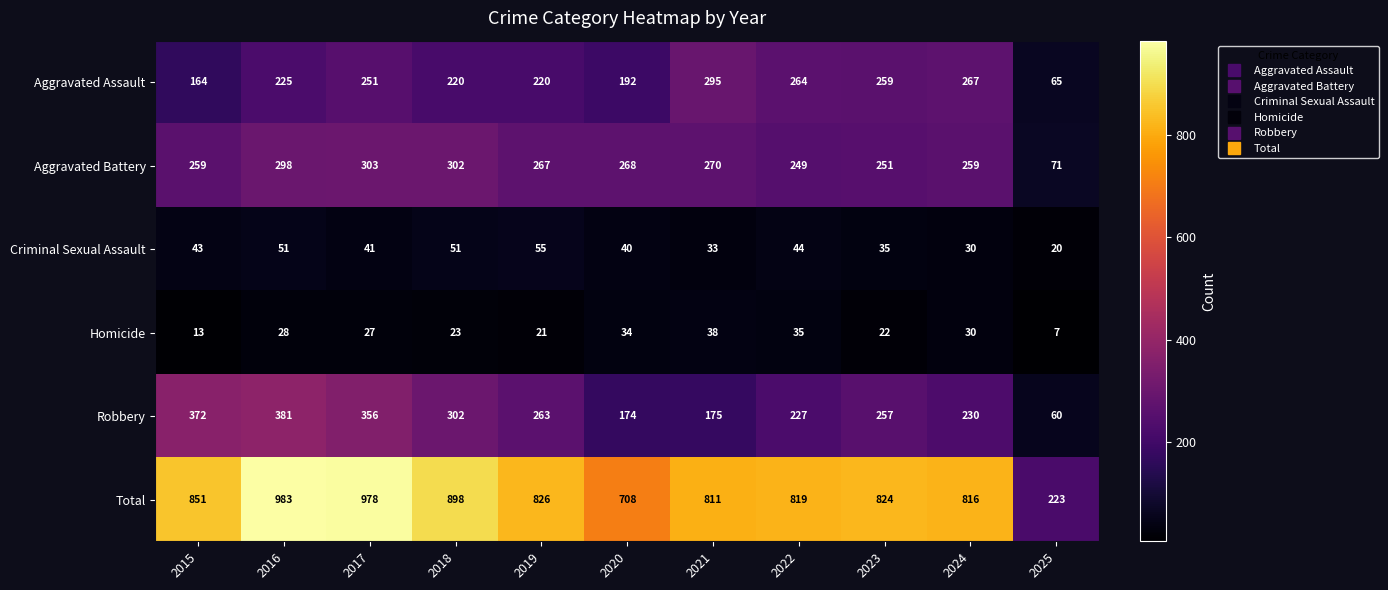

What is the minimum value for Total?

223